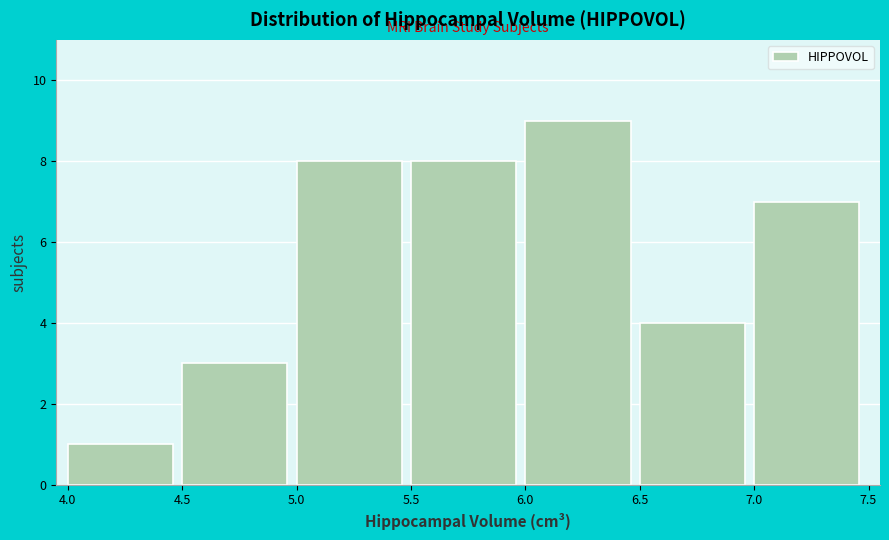

Reading left to right, list every bar in this chart as the range it spans on the x-axis followed by its height. The values are not printed on the chart, so give them approximately, as read against the axis.

4.0 to 4.5: 1
4.5 to 5.0: 3
5.0 to 5.5: 8
5.5 to 6.0: 8
6.0 to 6.5: 9
6.5 to 7.0: 4
7.0 to 7.5: 7